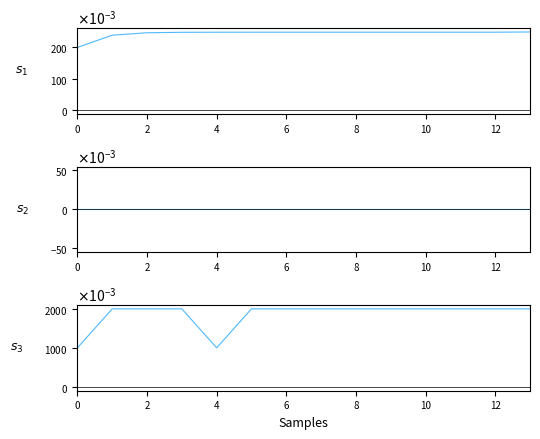

What is the maximum value shown in the chart?

2.0